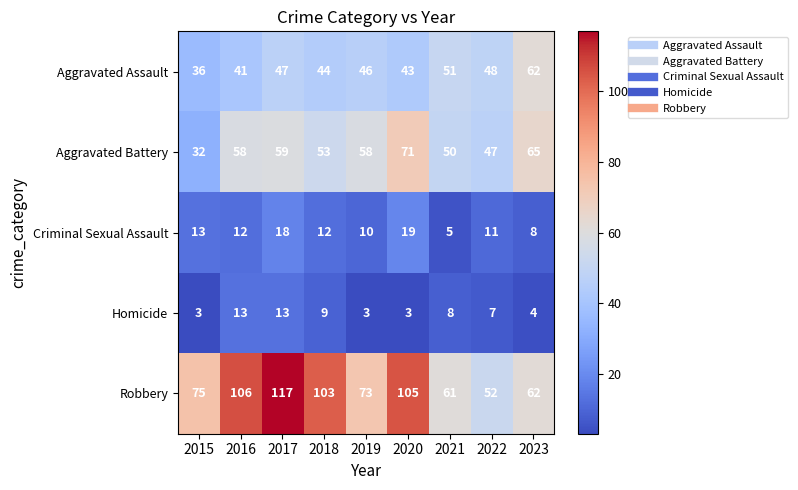

What is the total value across all series at 2022?

165